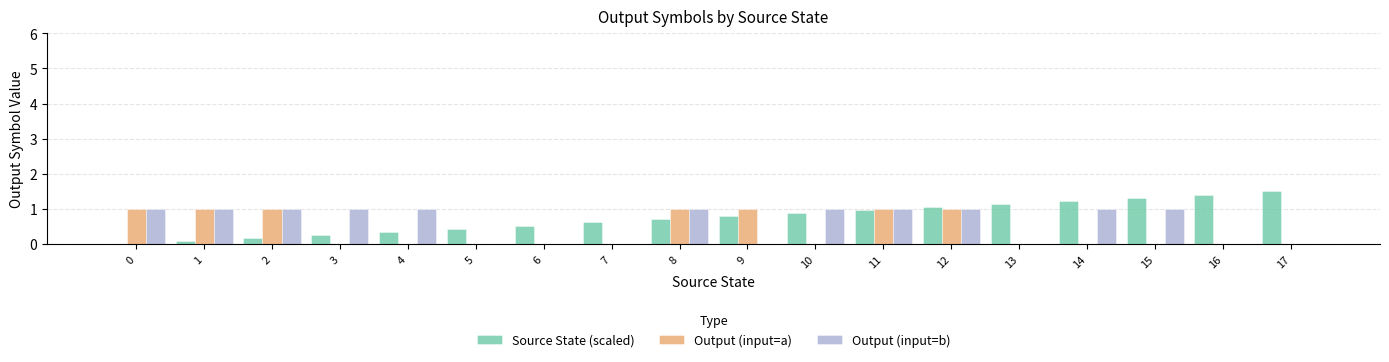

How many categories are shown in the chart?

18